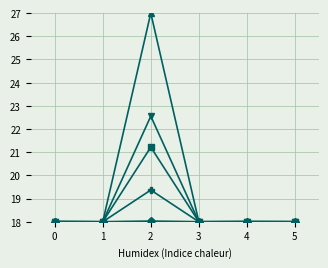

Does the chart have visible grid lines?

Yes